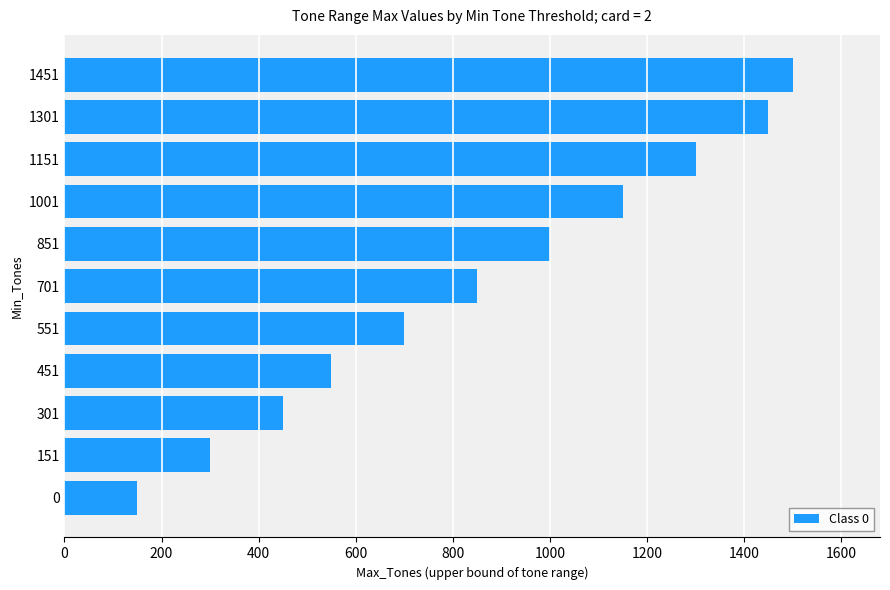

Rank the categories by value from lowest to highest.

0, 151, 301, 451, 551, 701, 851, 1001, 1151, 1301, 1451